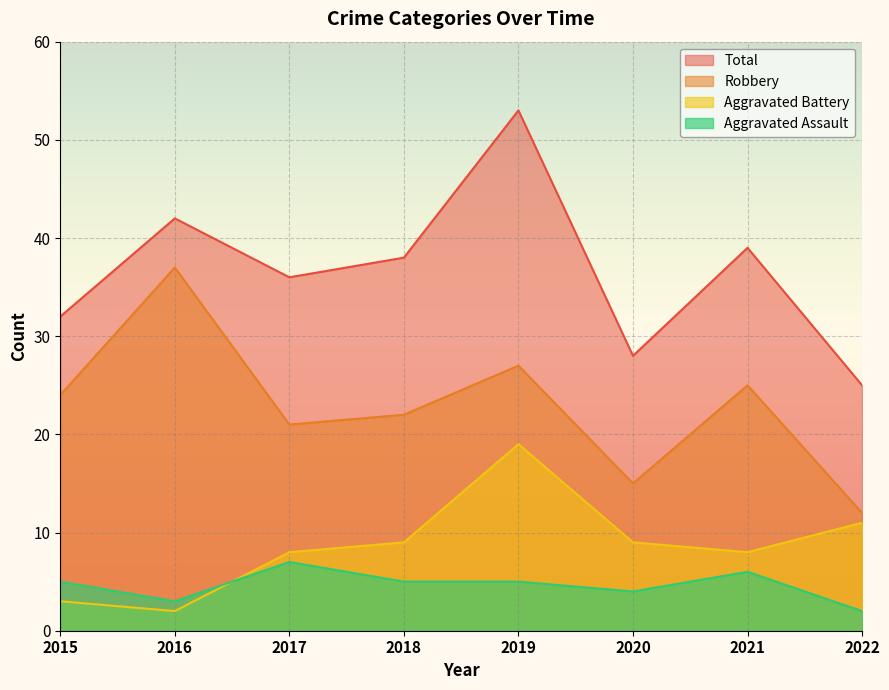

Rank the series at 2019 from highest to lowest value.

Total, Robbery, Aggravated Battery, Aggravated Assault